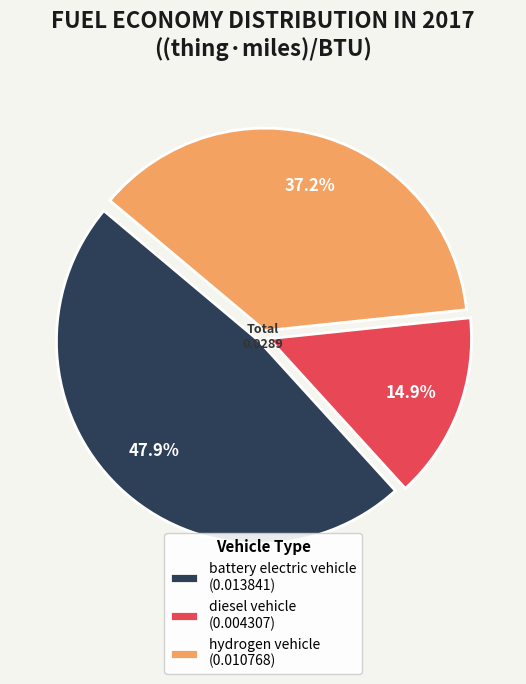

Which has a higher value, battery electric vehicle or hydrogen vehicle?

battery electric vehicle